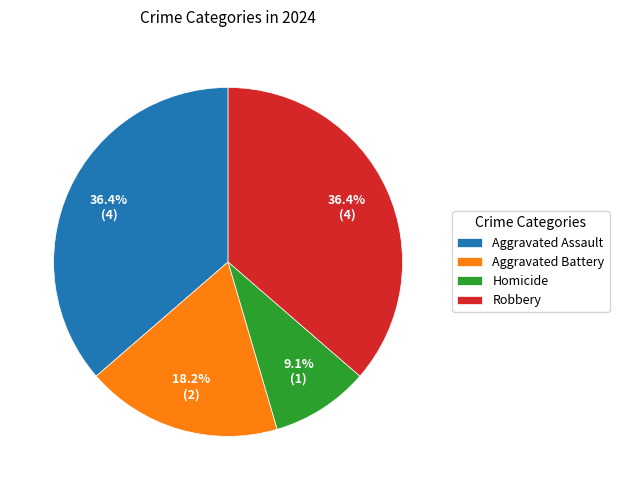

To the nearest percent, what portion does Aggravated Assault represent?

36%